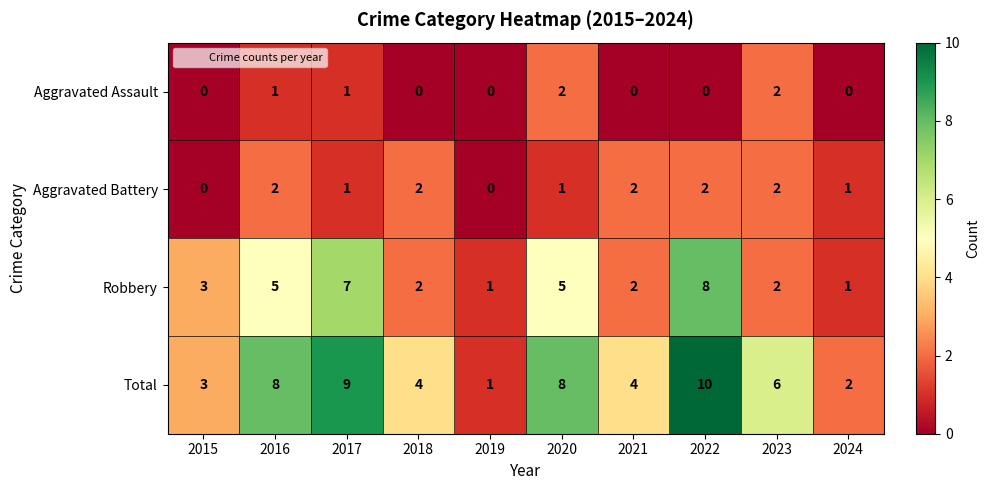

Which series has the largest range (max minus min)?

Total